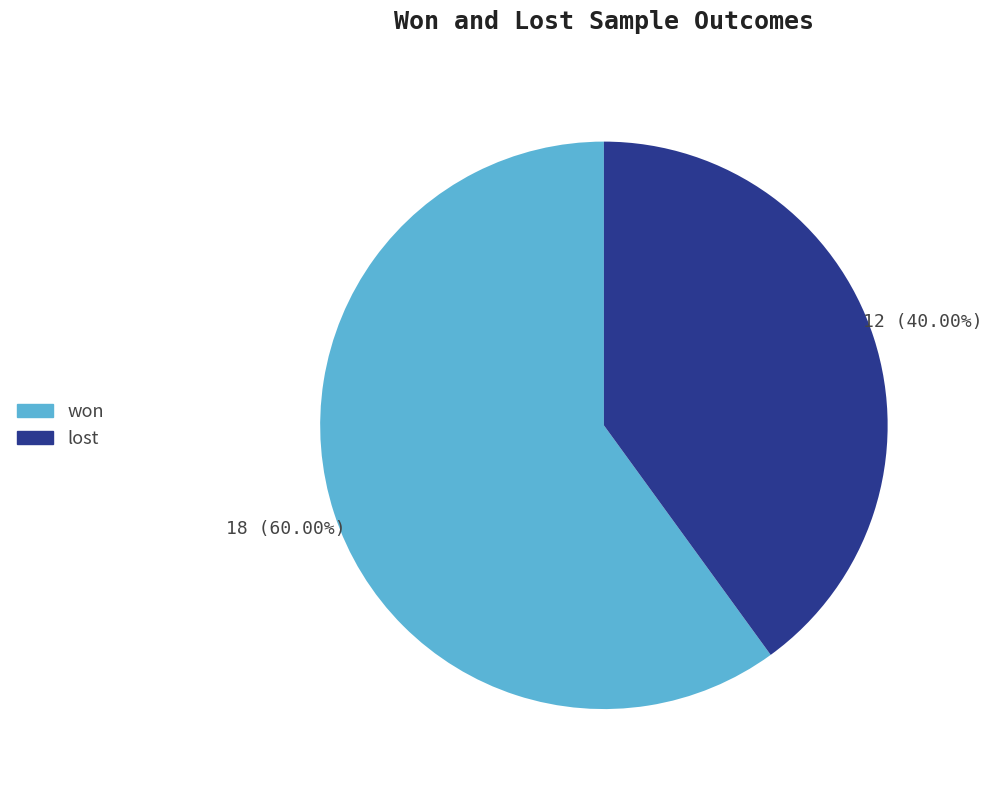

True or false: won accounts for 60% of the total.

True